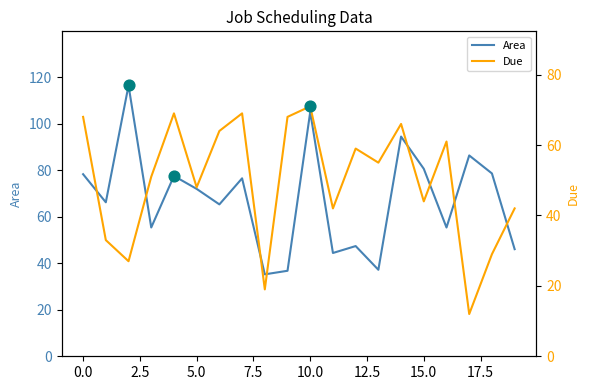

What are all the series names shown in the legend?

Area, Due